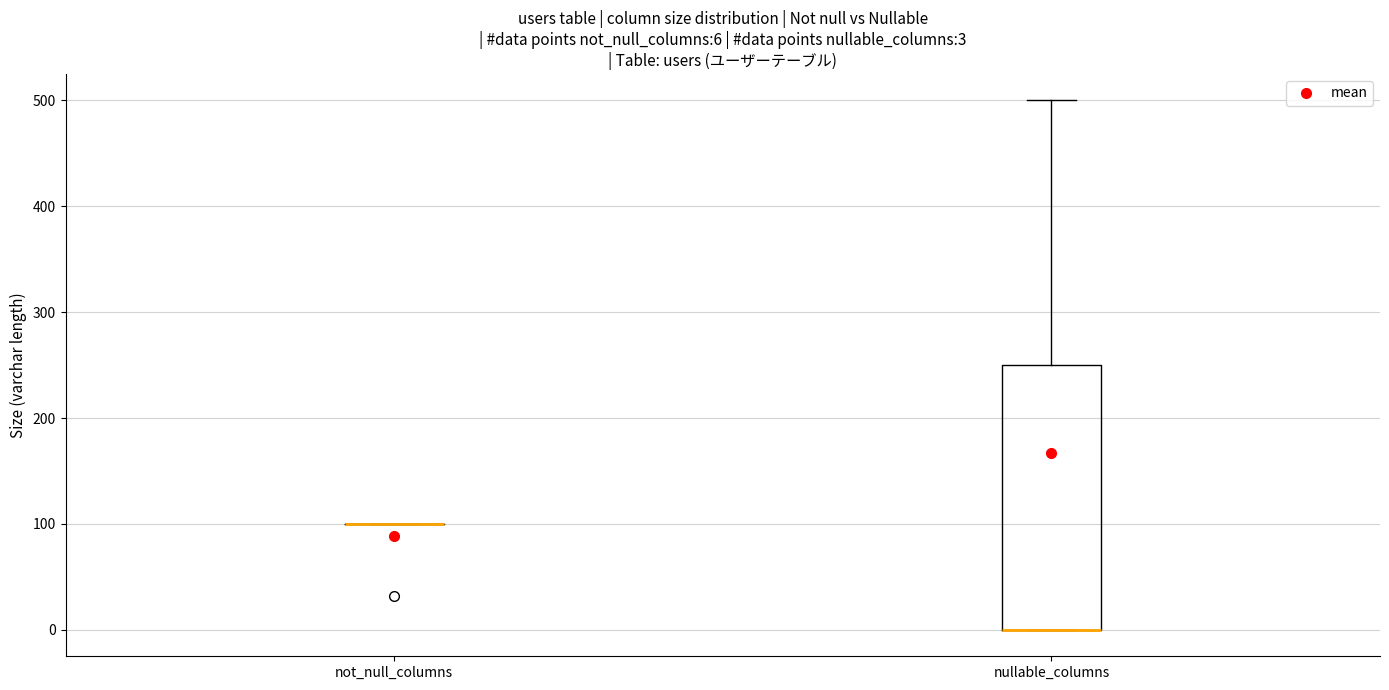

Which box is the tallest, from its lower edge to its upper edge?

nullable_columns